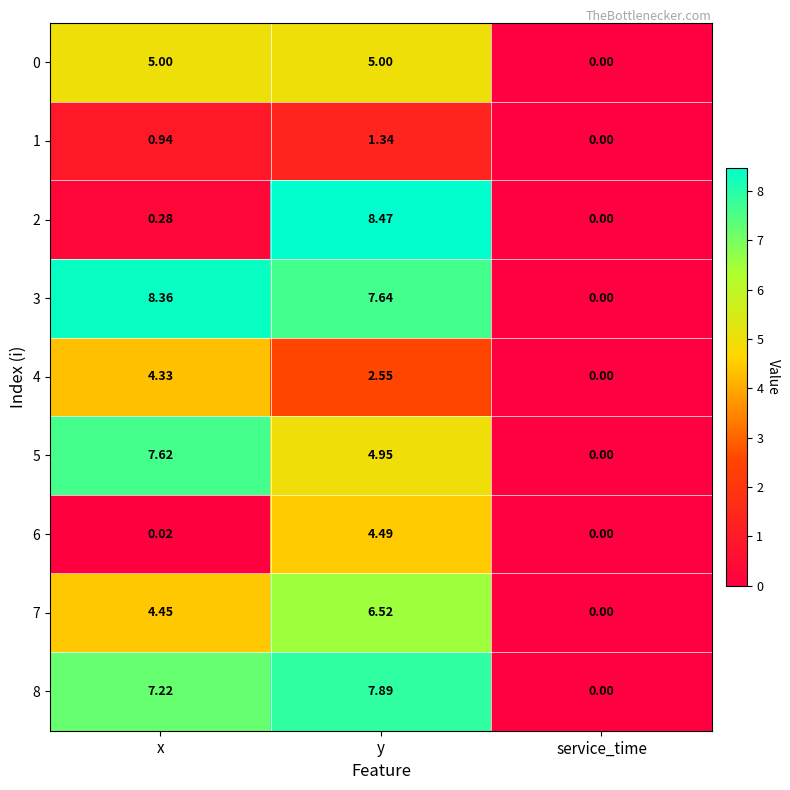

Which category has the highest value in the 8 series?

y